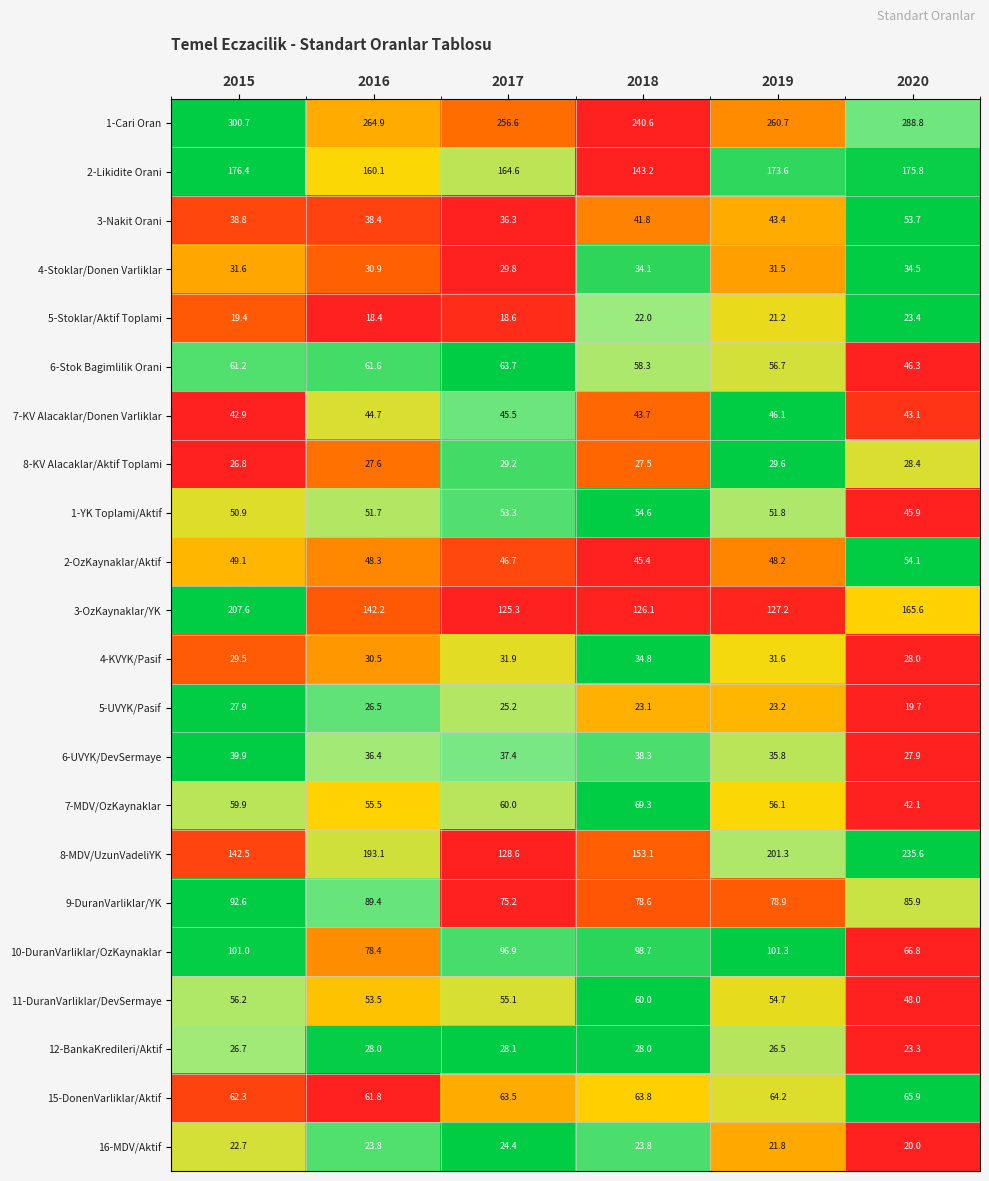

Between 2015 and 2016, which series saw the biggest shift?

3-OzKaynaklar/YK